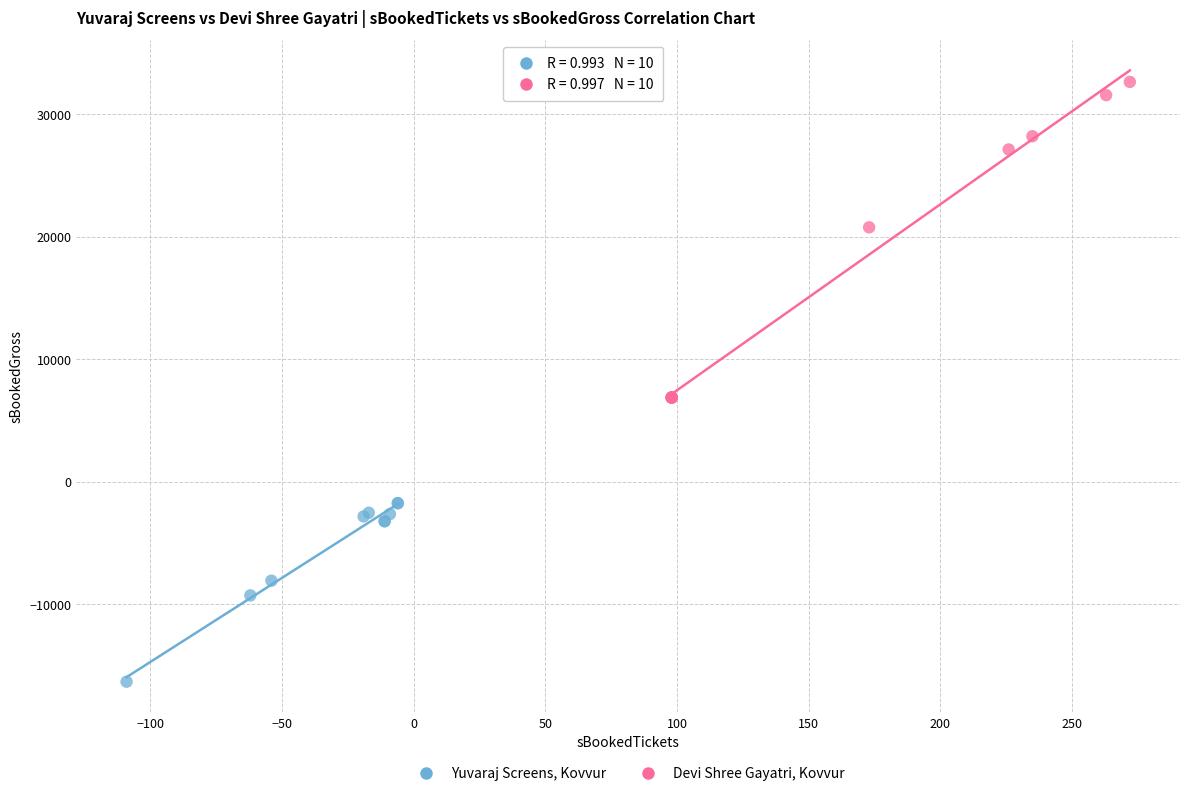

What are all the series names shown in the legend?

Yuvaraj Screens, Kovvur, Devi Shree Gayatri, Kovvur